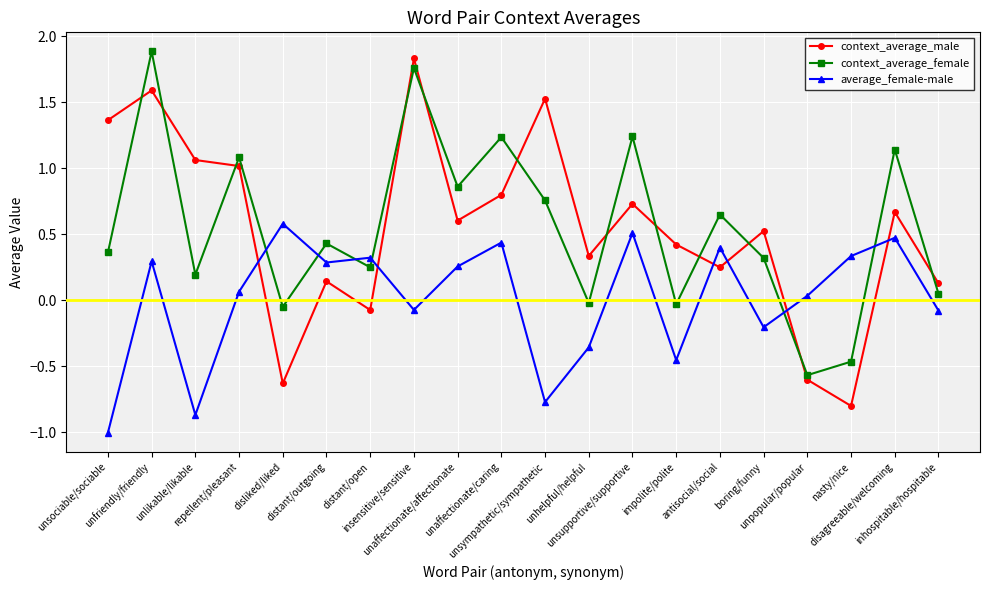

What is the difference between the maximum and minimum values in the context_average_female series?

2.5